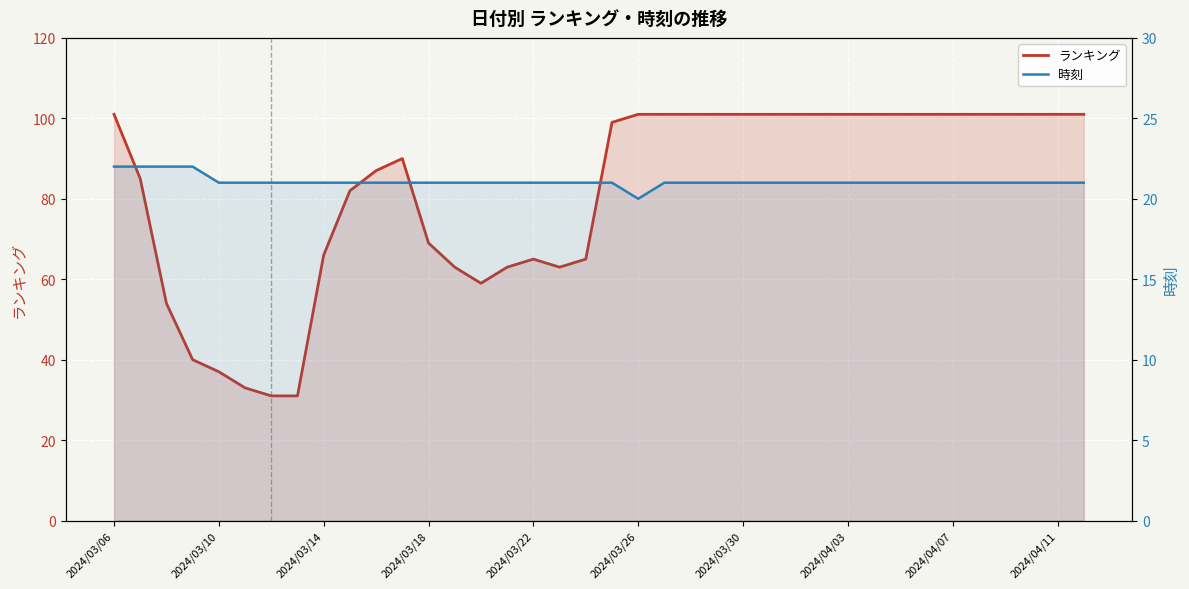

How many data points does each series have?

38